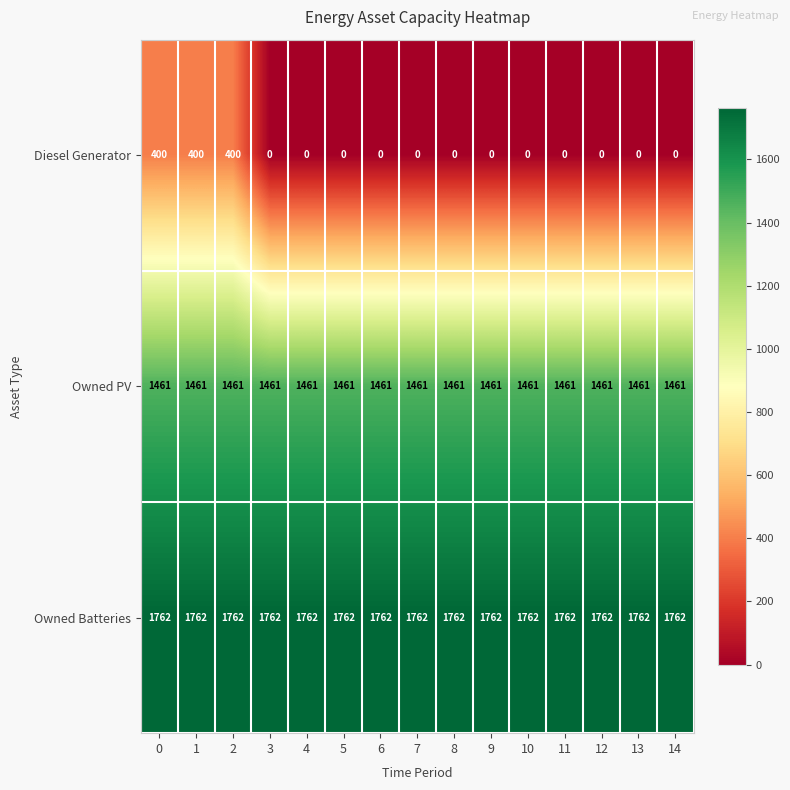

What is the total value across all series at 8?

3223